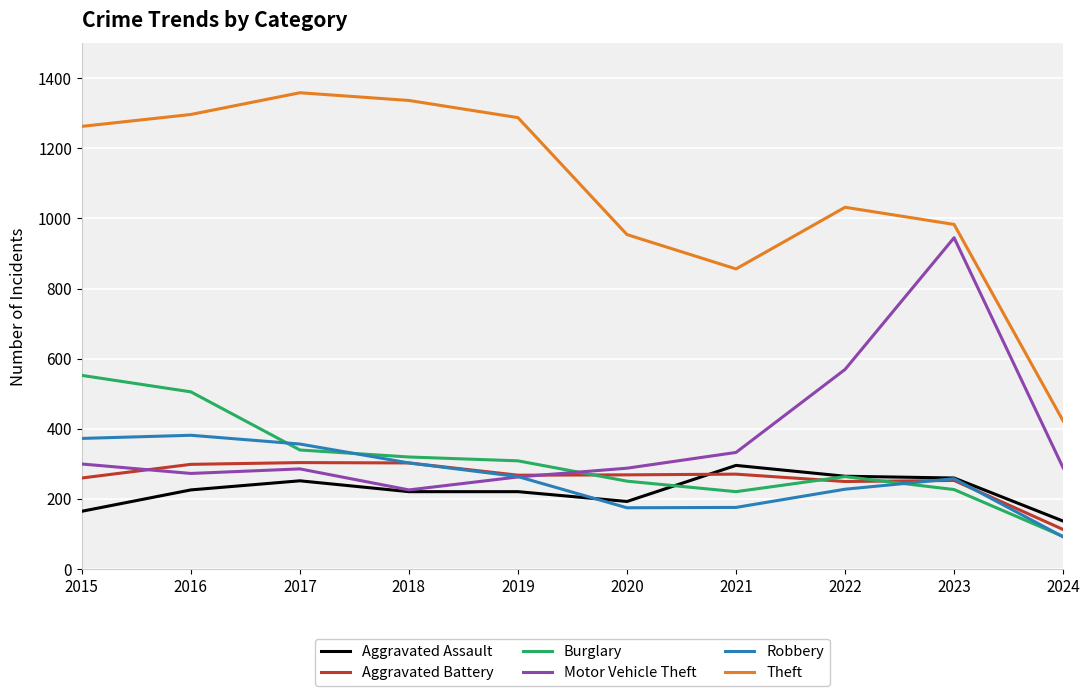

What is the difference between the highest and lowest values at 2015?

1099